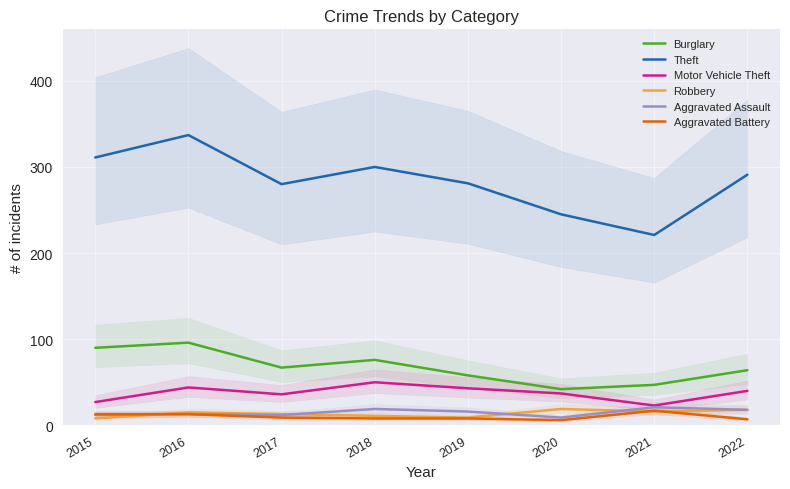

Which series changed the most between 2015 and 2016?

Theft